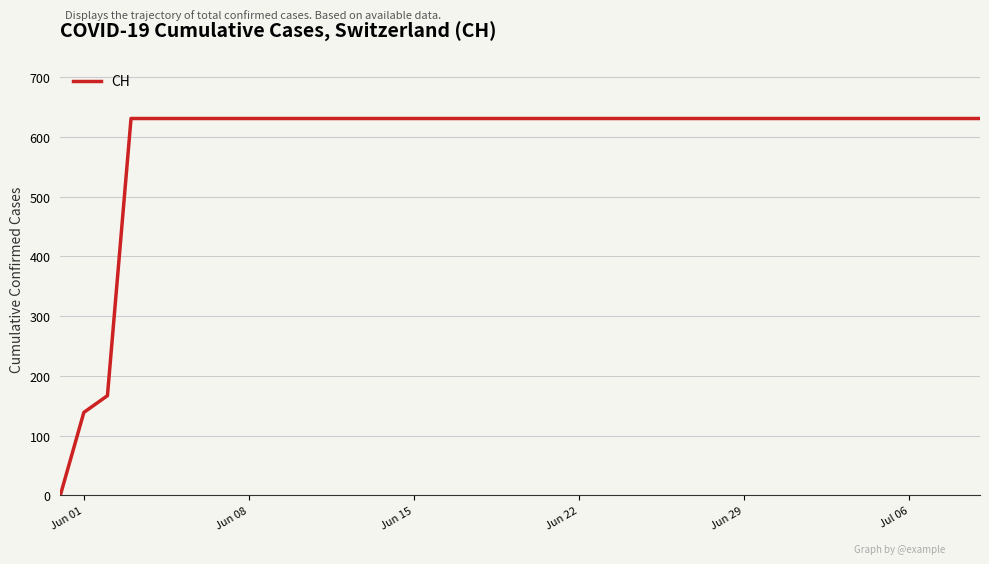

What is the difference between the maximum and minimum values?

631